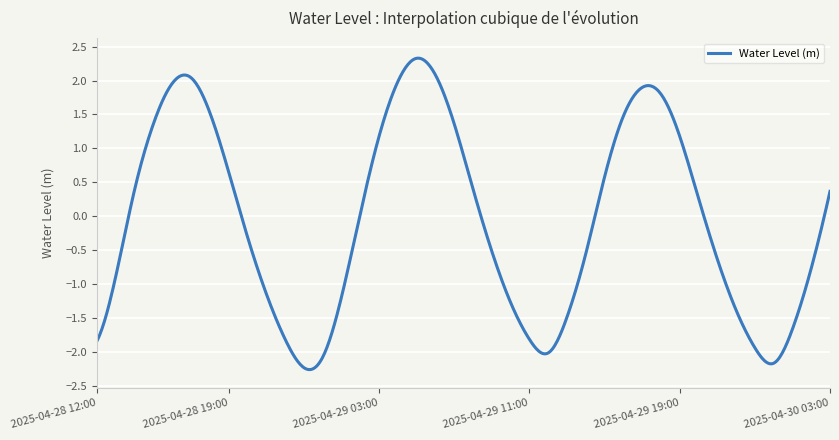

What is the difference between the maximum and minimum values?

4.6